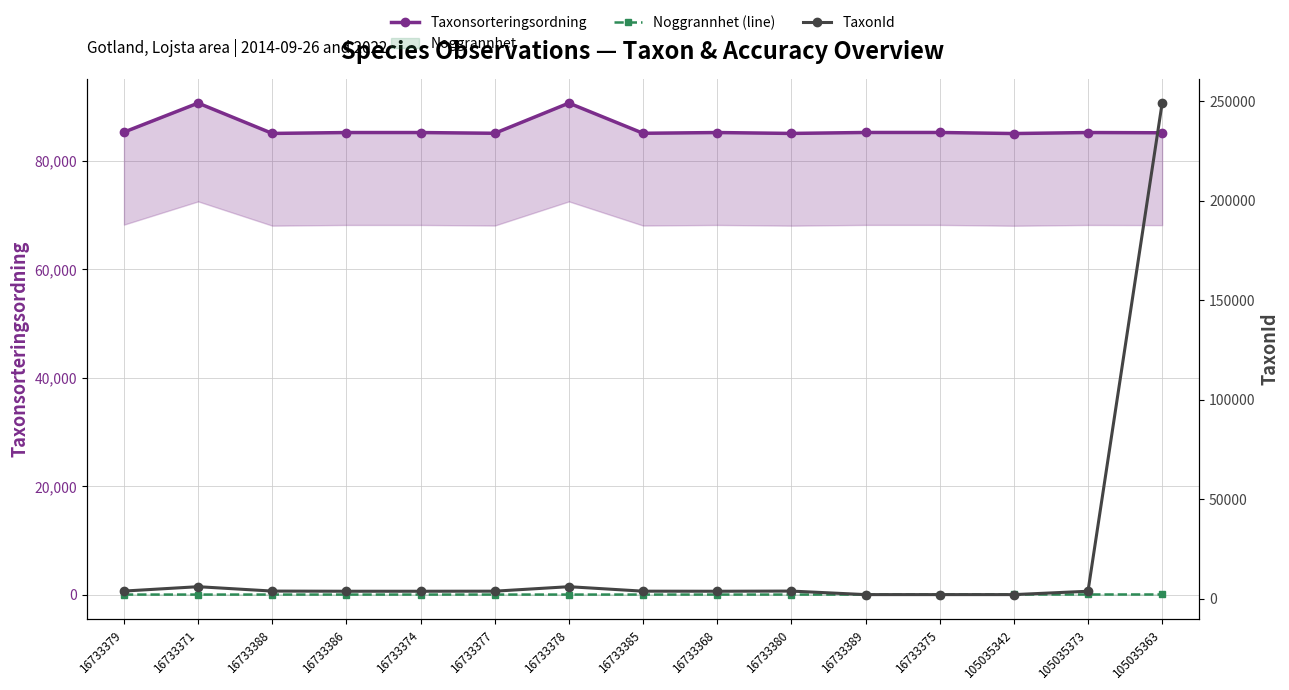

What is the difference between the maximum and minimum values in the Noggrannhet (line) series?

15